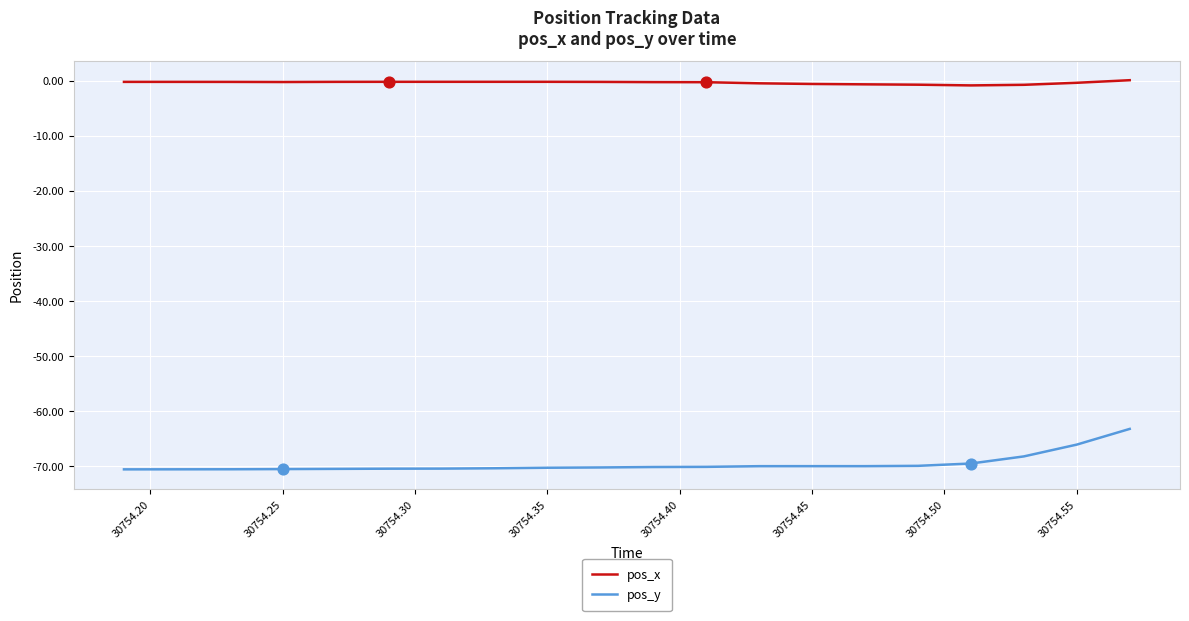

Which series has the largest total across all categories?

pos_x